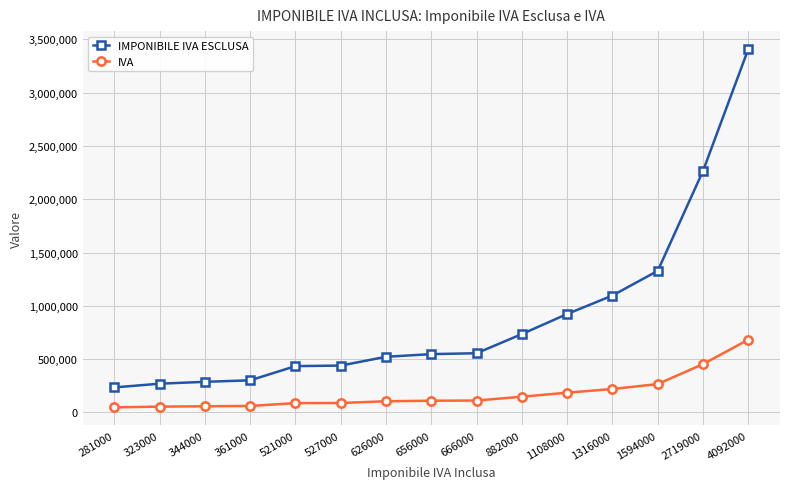

What is the highest value of the IMPONIBILE IVA ESCLUSA series?

3410000.0